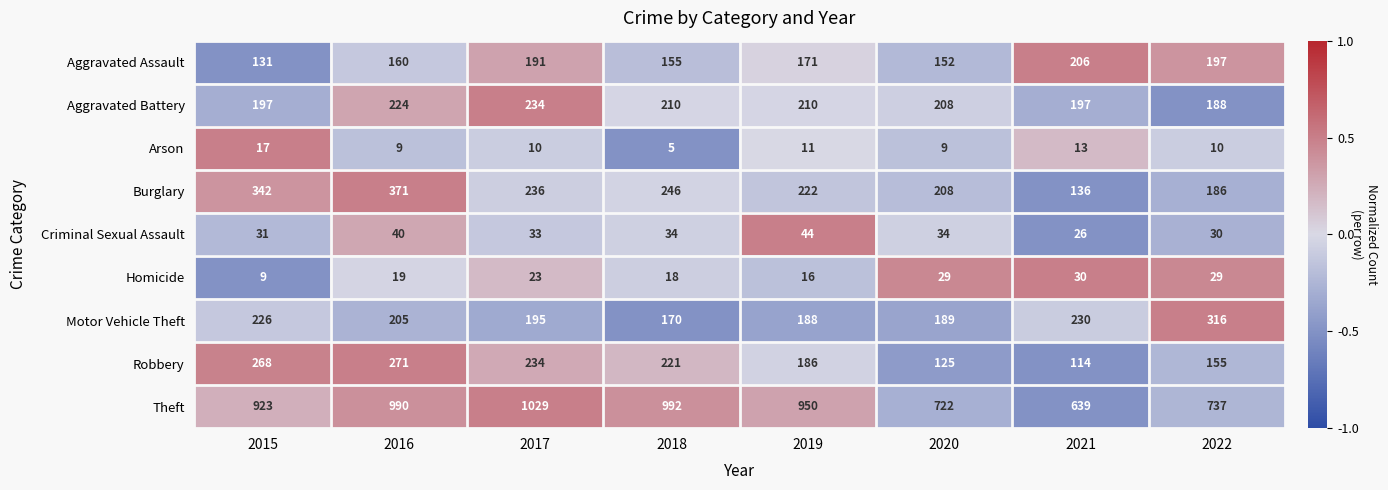

What is the maximum value for Theft?

1029